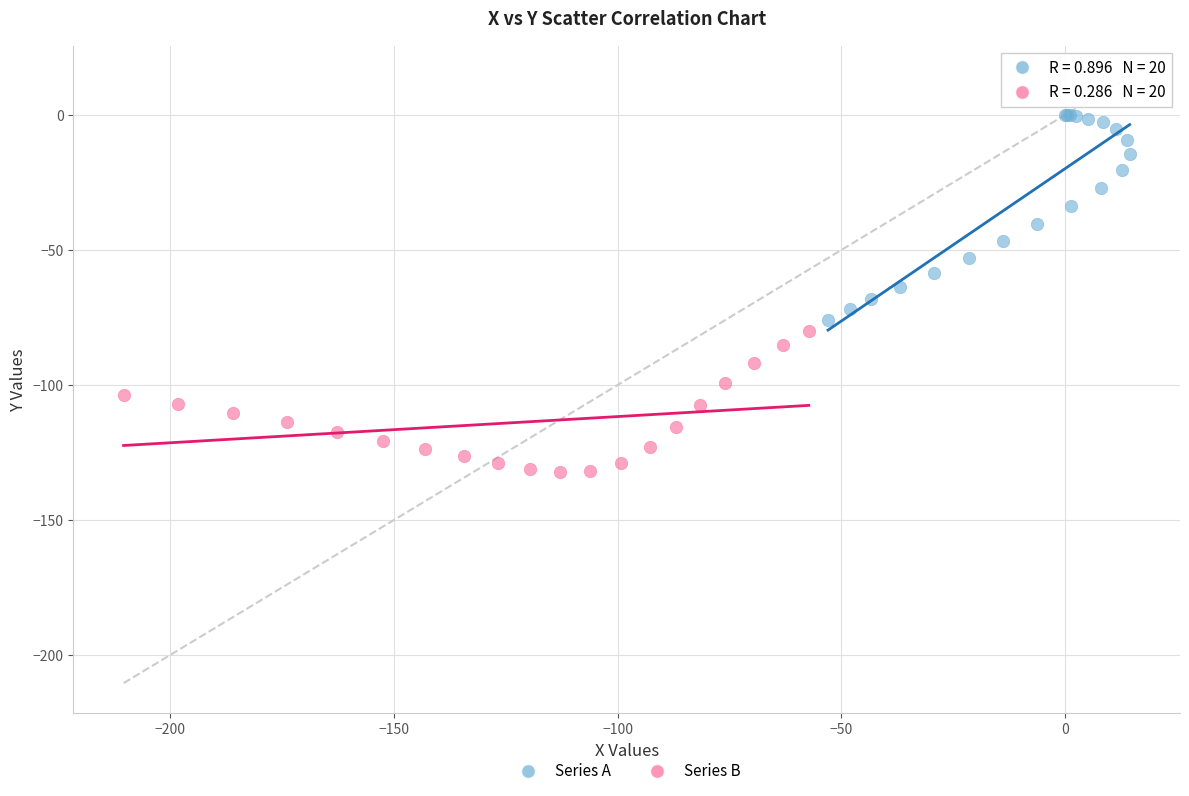

Which series contains the highest Y value?

Series A